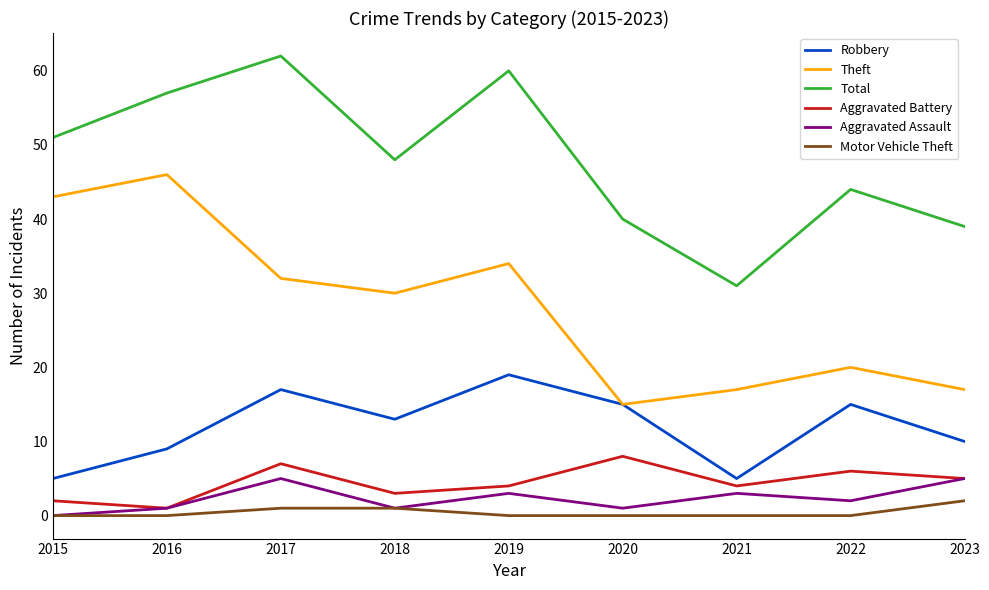

Is the value of Total at 2017 greater than the value of Theft at 2019?

Yes